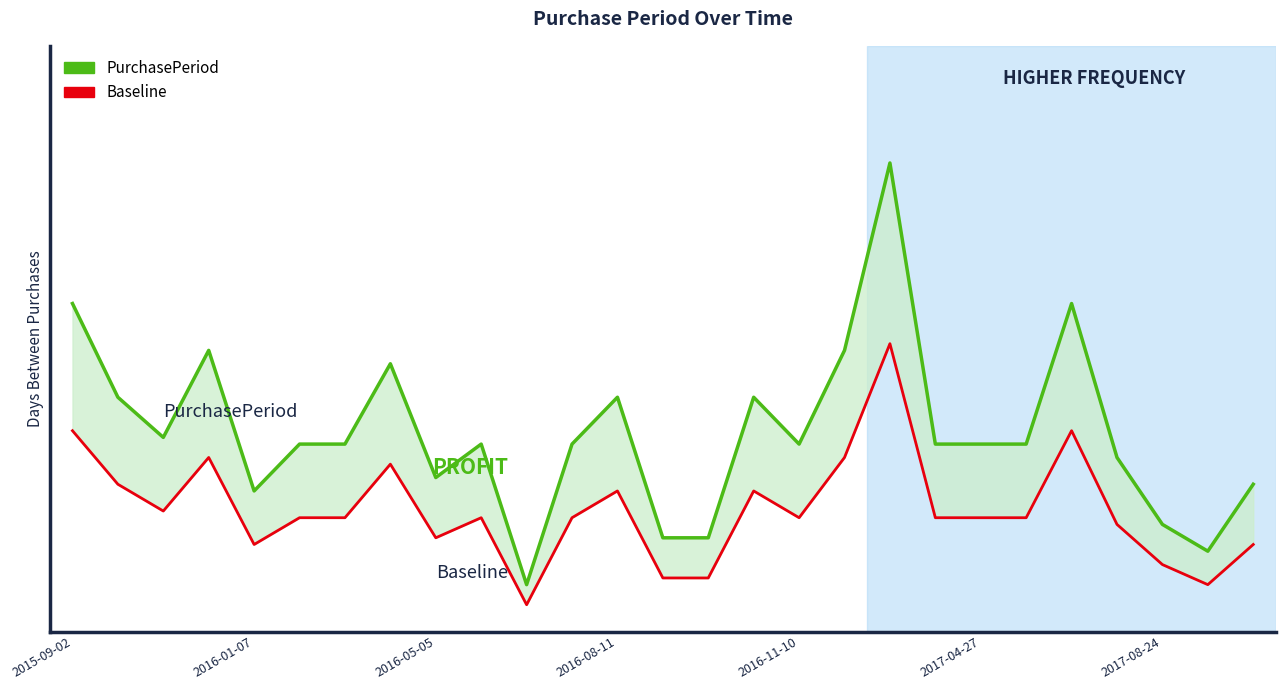

Read the PurchasePeriod value at 2017-08-24, to the nearest 10.

20